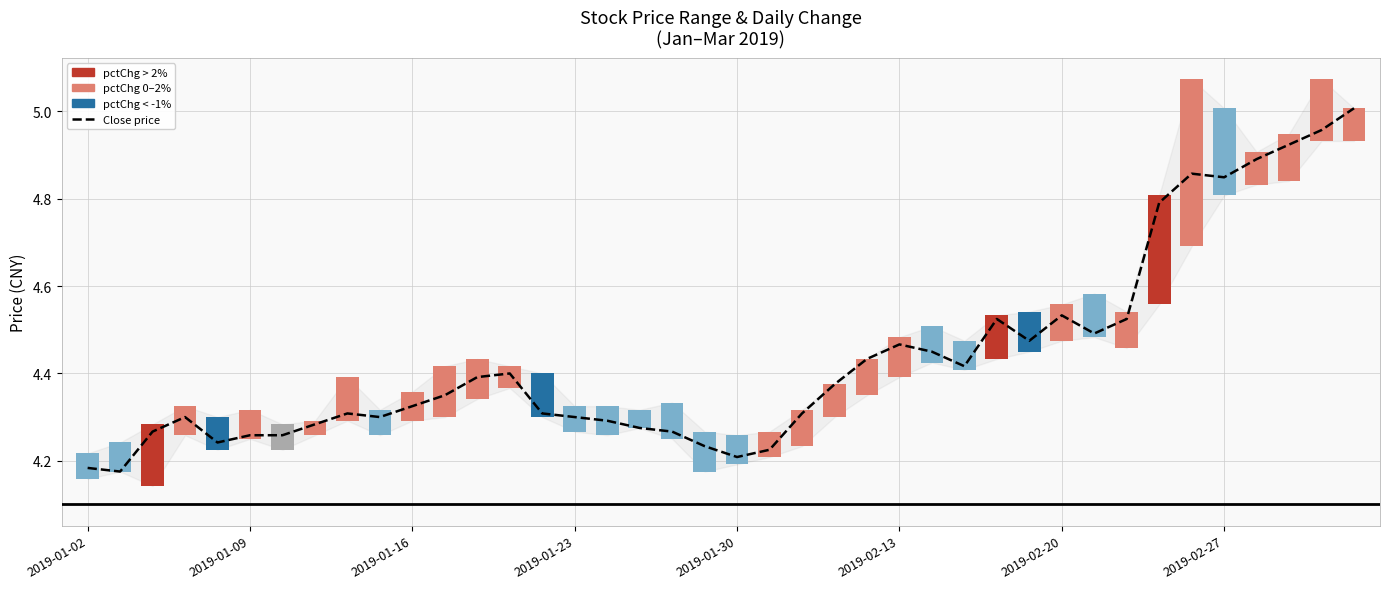

What is the sum of the High–Low Range values at 33 and 9?

0.3